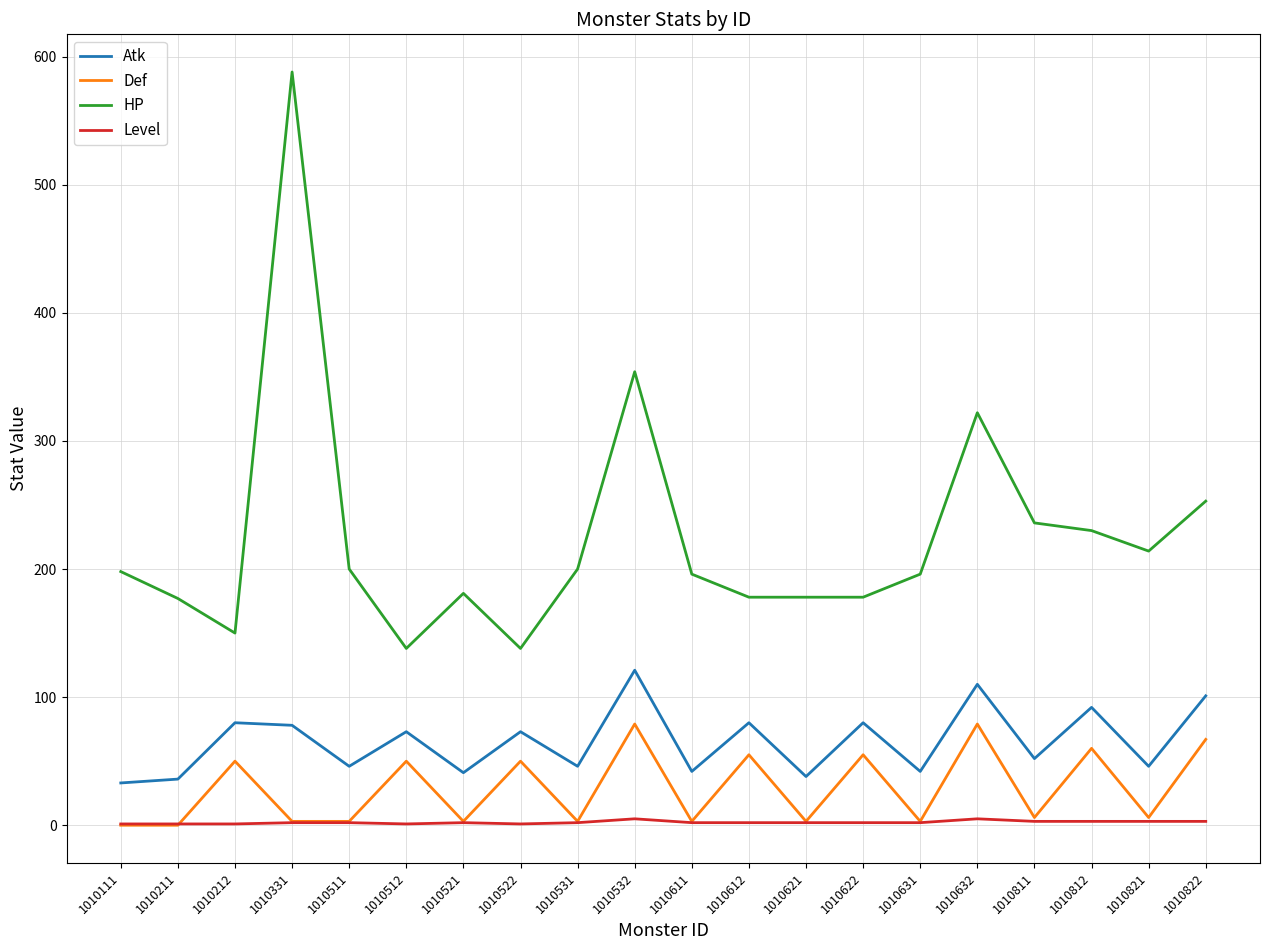

Is the value of HP at 1010211 greater than the value of Level at 1010821?

Yes